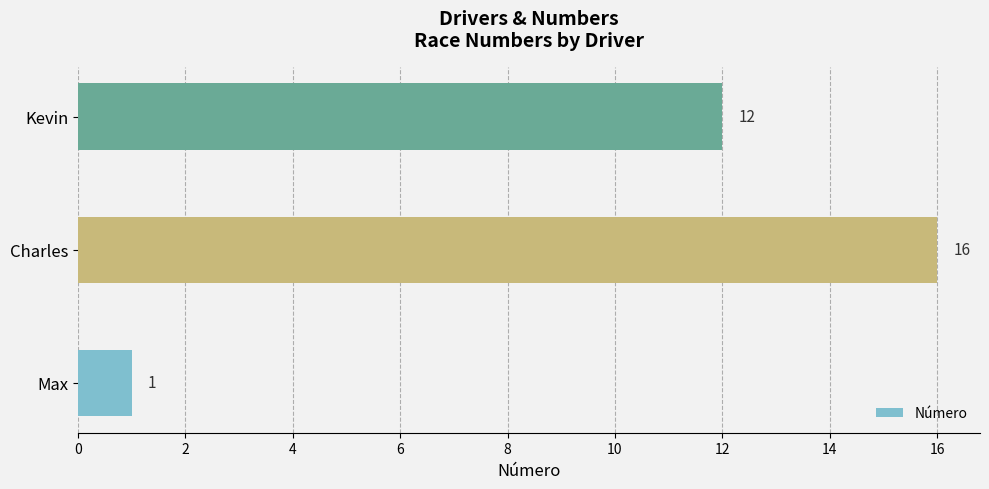

The chart shows a value of 12 at Kevin. True or false?

True